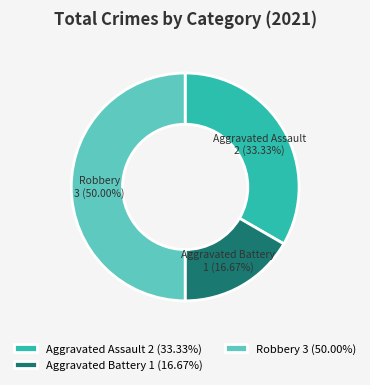

What is the largest slice in the pie chart?

Robbery 3 (50.00%)